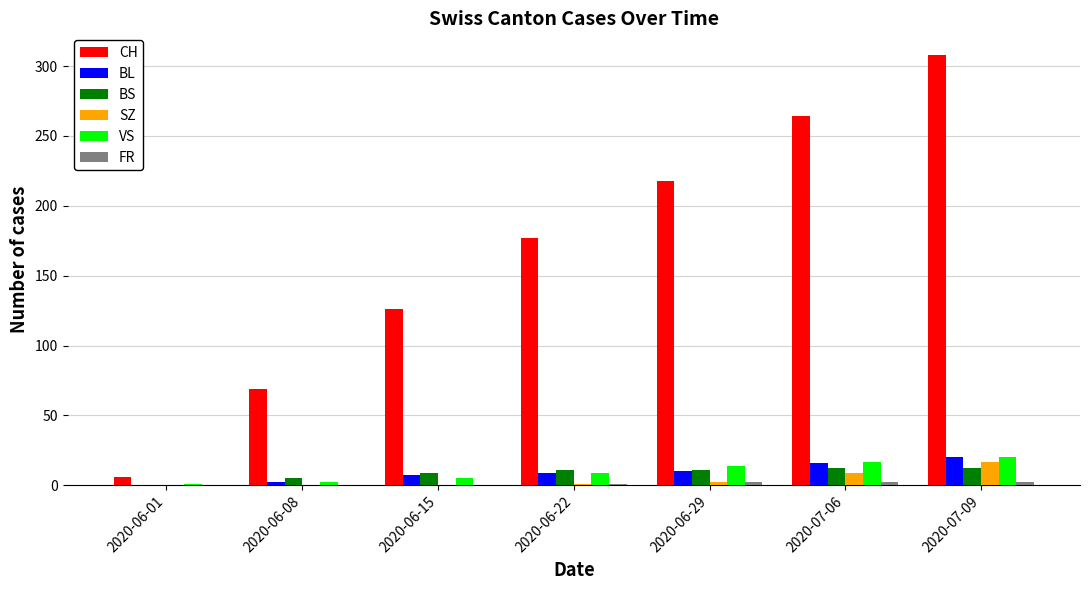

The BL series shows 7 at 2020-06-15. True or false?

True